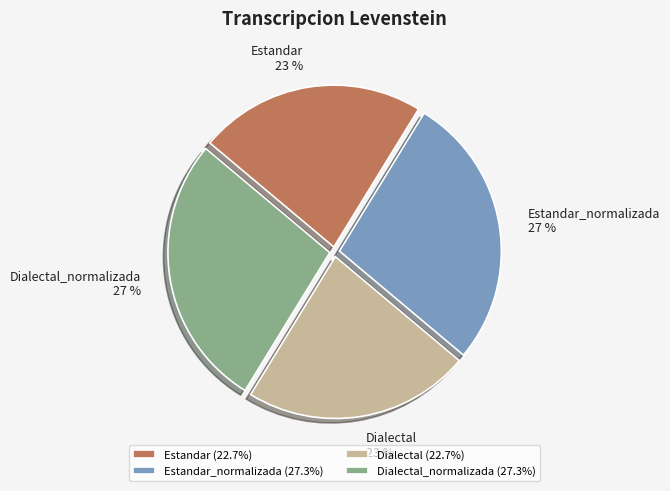

Does Estandar account for over 50% of the chart?

No